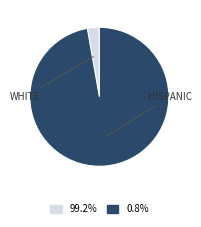

Is there a majority slice in this chart?

Yes